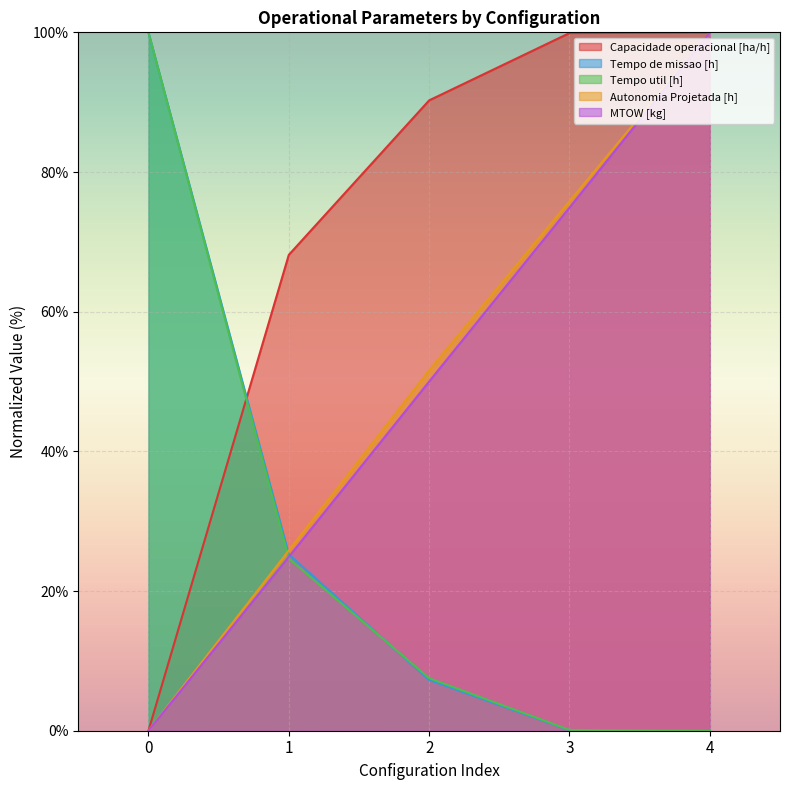

How many lines are shown in the chart?

5